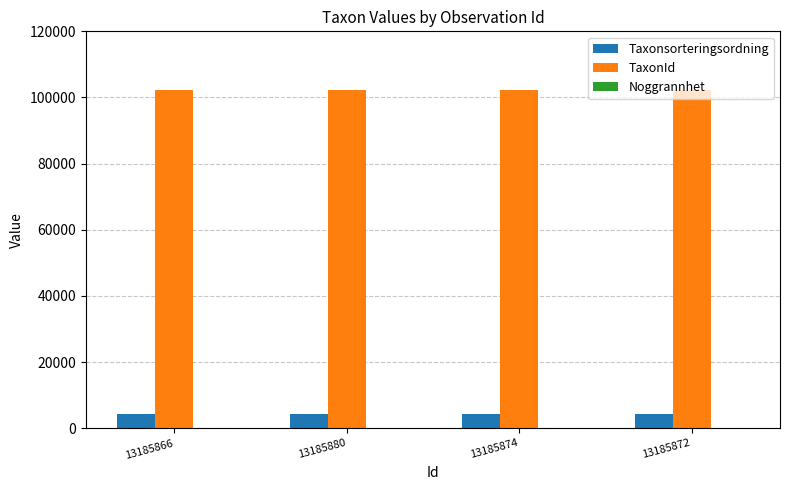

What is the sum of the Taxonsorteringsordning values at 13185880 and 13185872?

8682